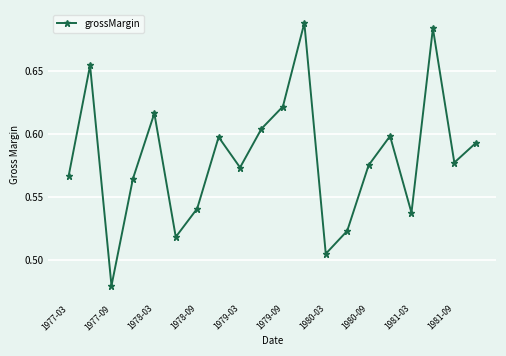

How many points are lower than both their immediate neighbors (excluding endpoints)?

6